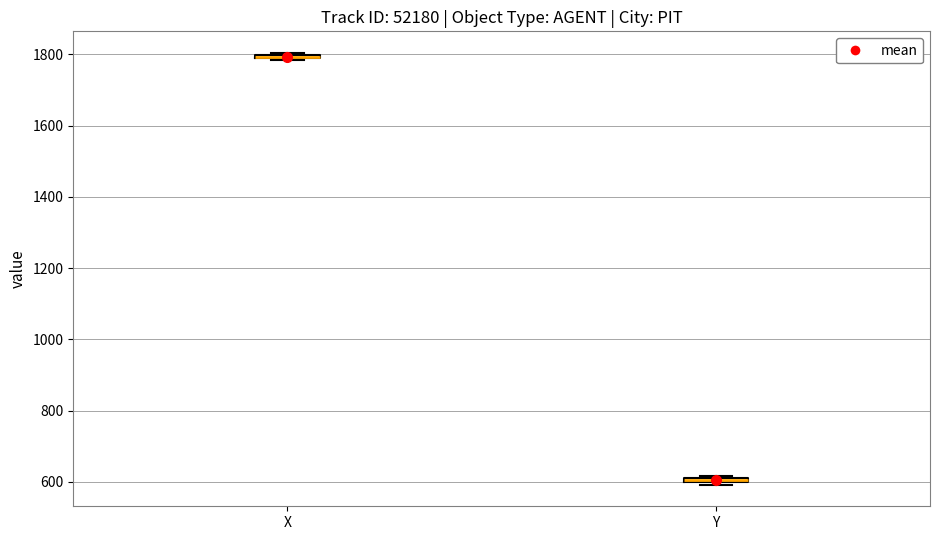

Where is the upper edge of the box for Y on the y-axis? The values are not printed on the chart, so give them approximately, as read against the axis.

620